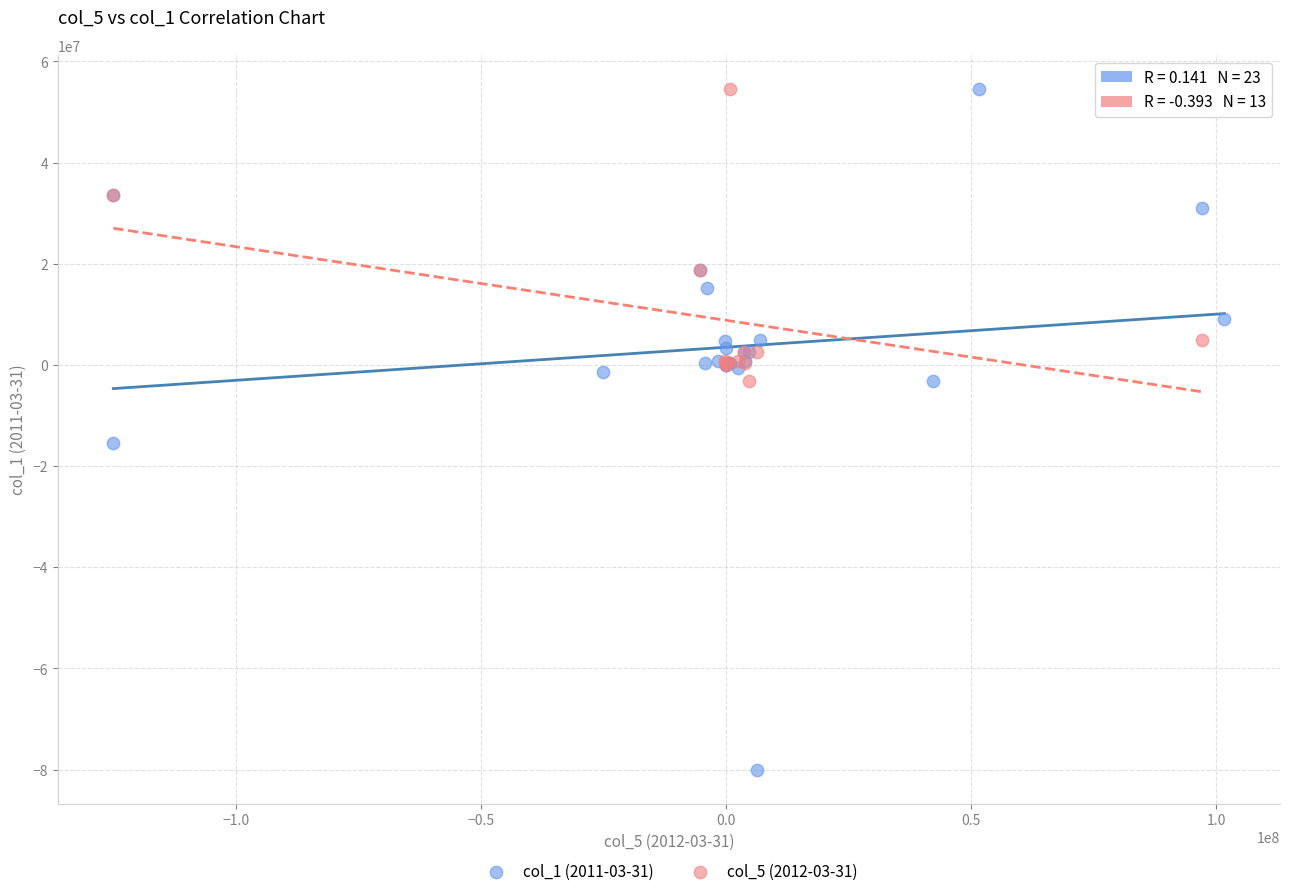

Which series reaches the minimum Y coordinate?

col_1 (2011-03-31)